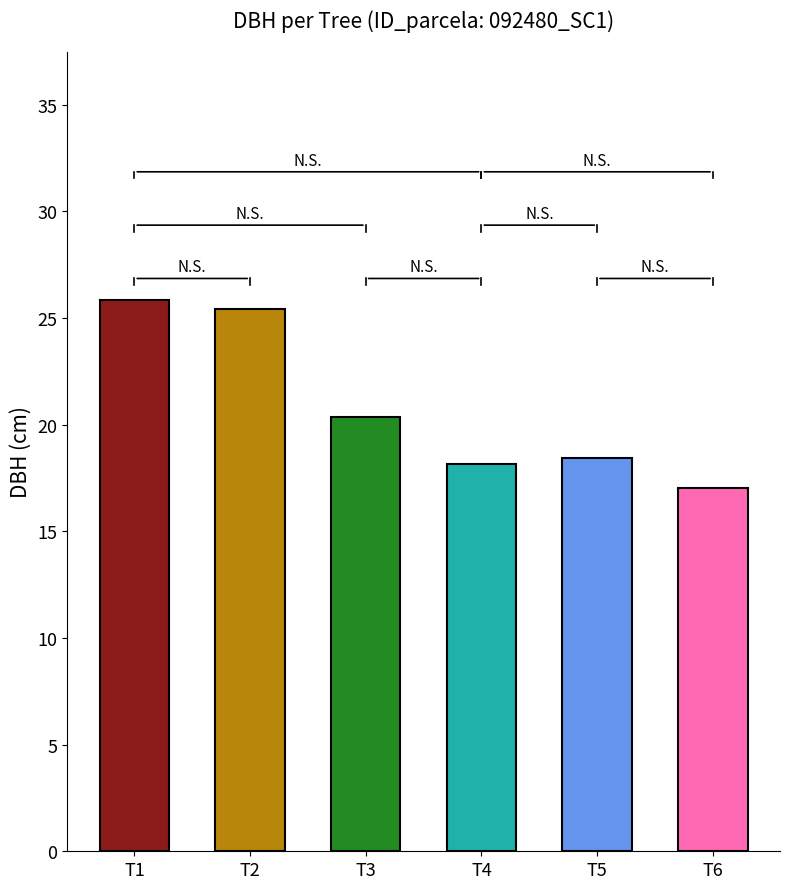

At which category does the chart reach its minimum across all series?

T6